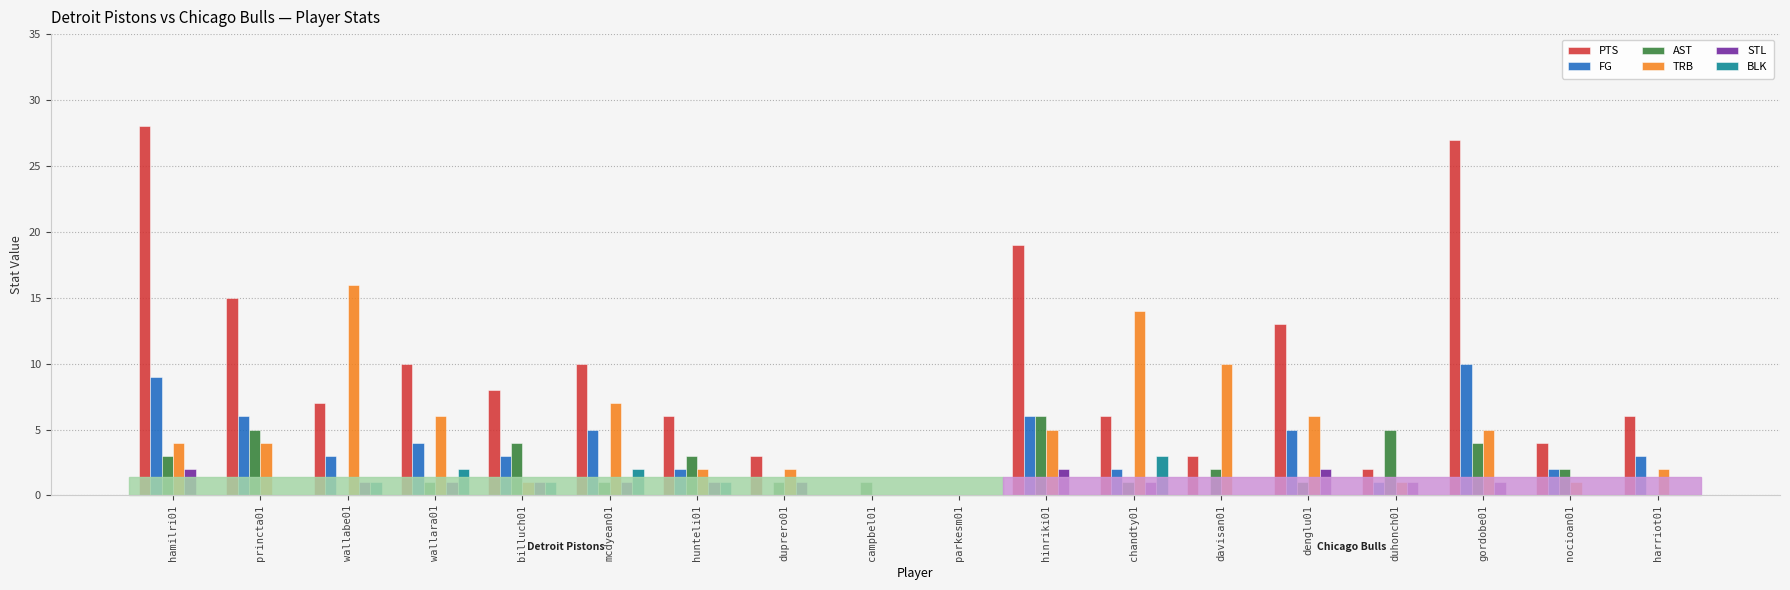

What is the sum of all AST values?

40